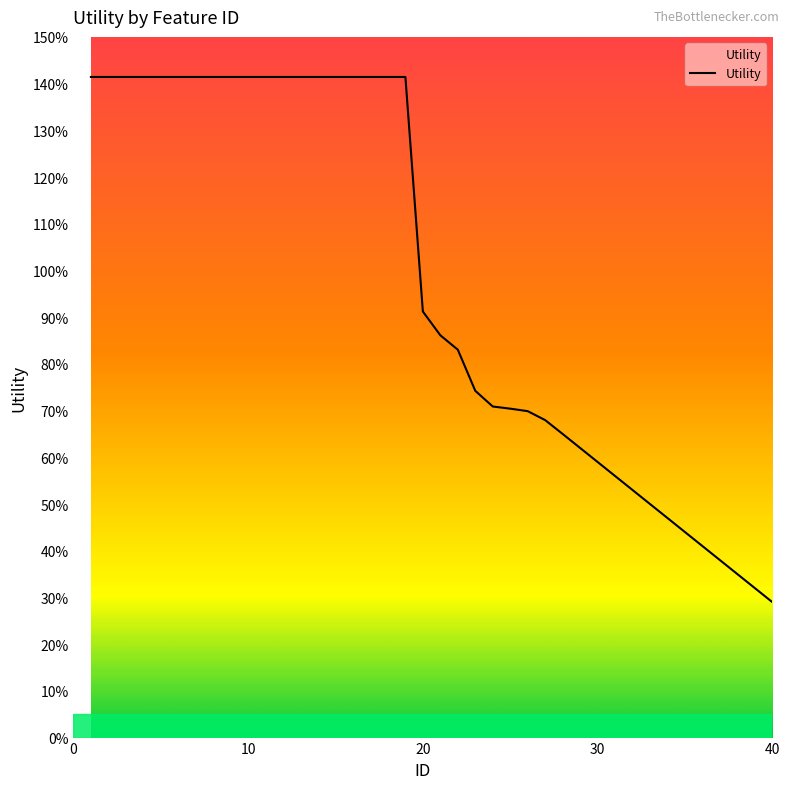

Does the chart display data point markers on the line(s)?

No